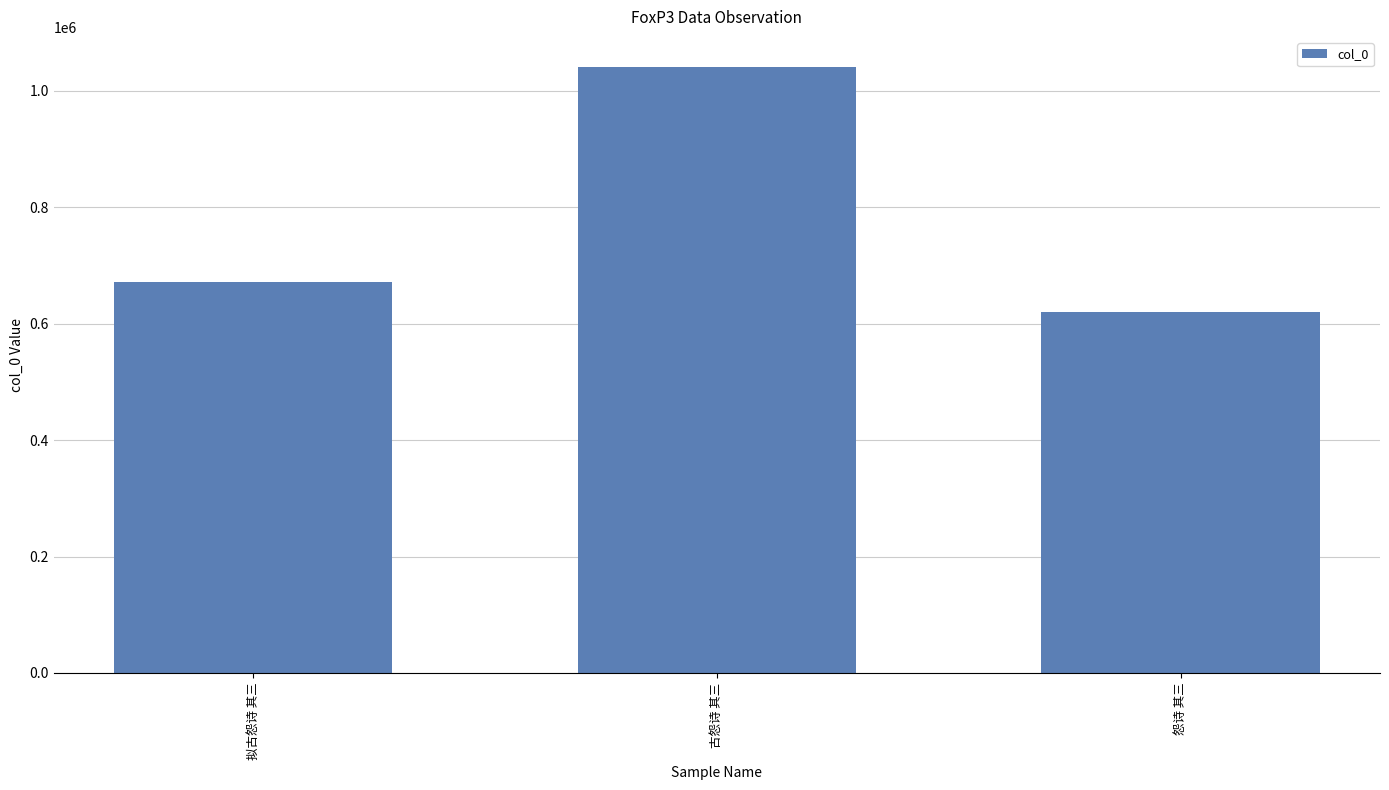

What is the minimum value shown in the chart?

619771